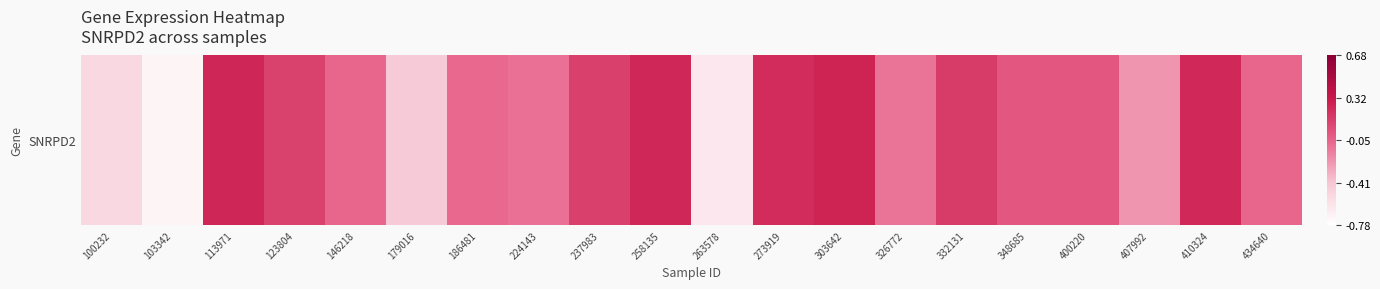

How many negative values are there?

10